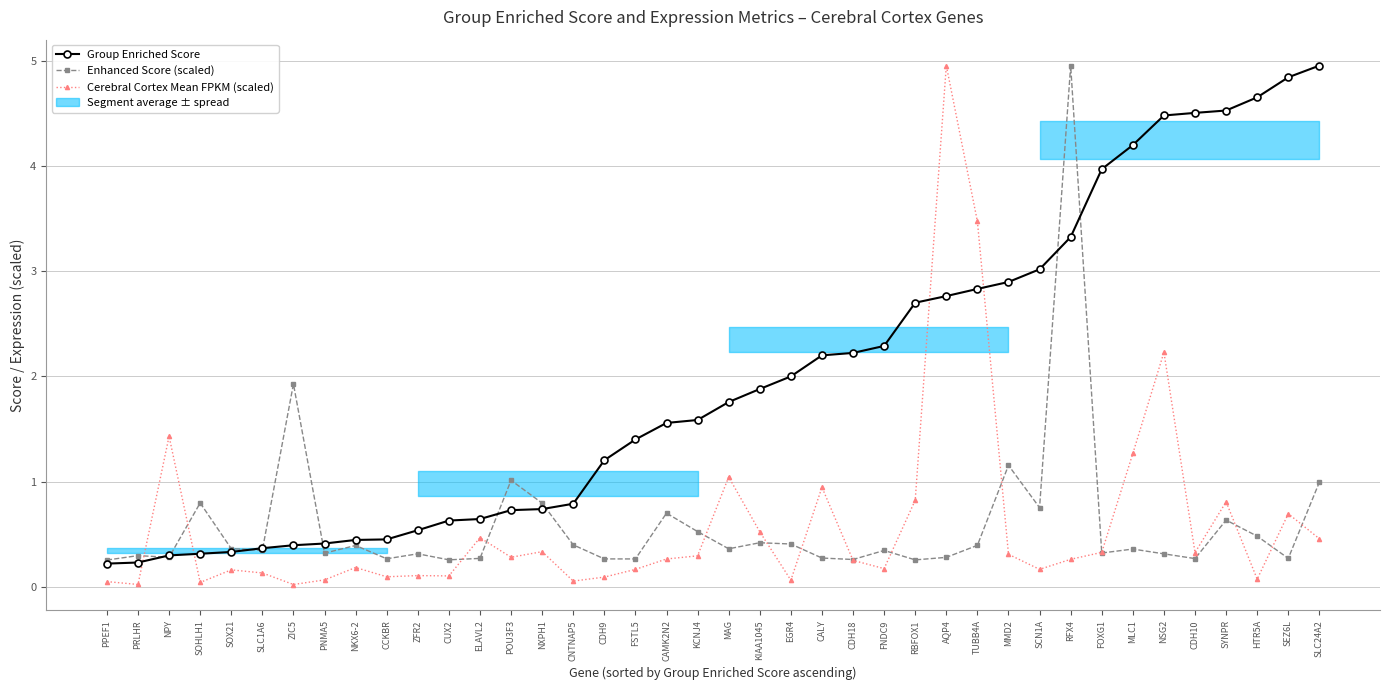

What is the label of the 19th point from the left?

CAMK2N2